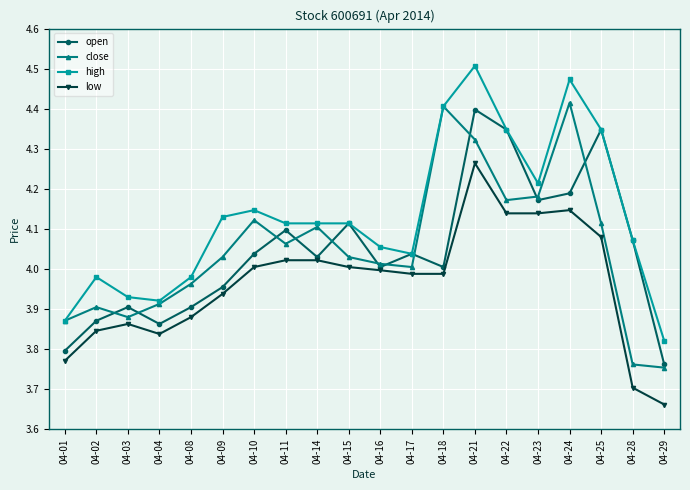

At which category does close reach its first local peak?

04-02